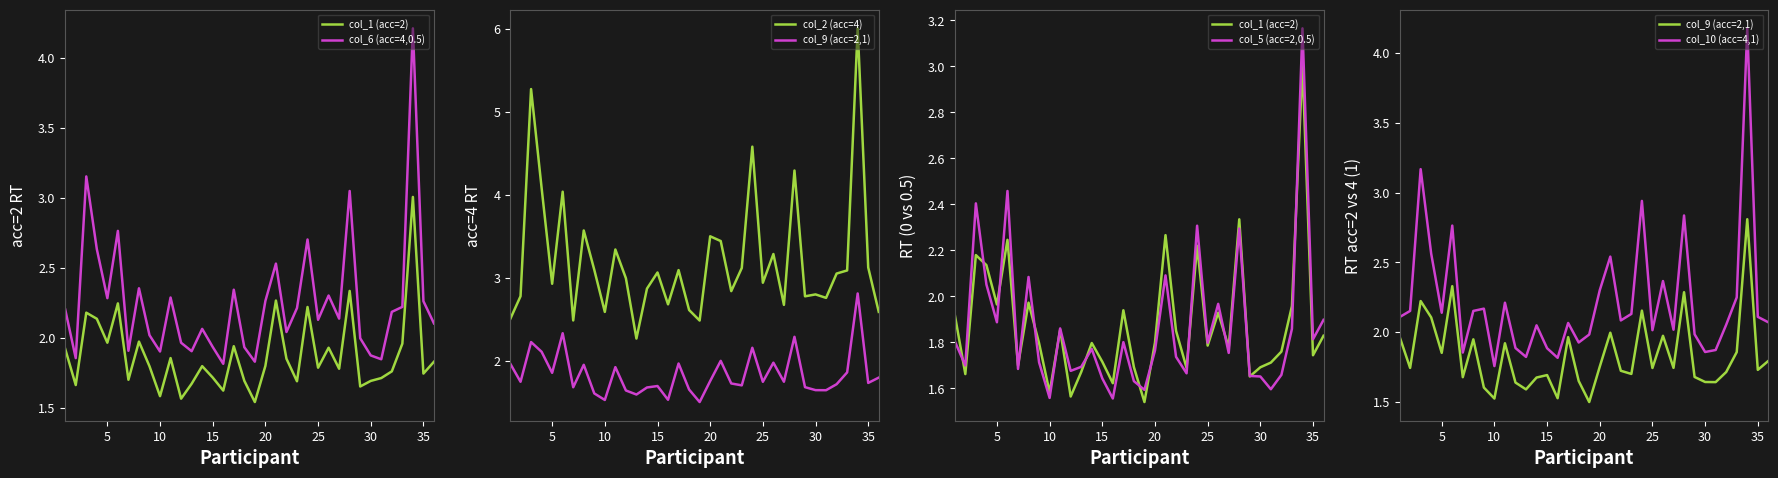

Which series has the largest total across all categories?

col_2 (acc=4)